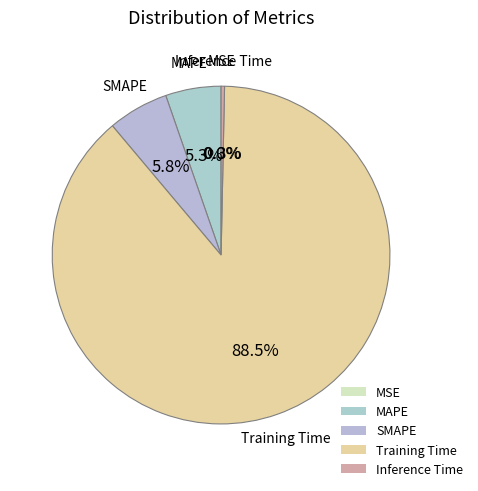

What percentage do Training Time and SMAPE together represent?

94.4%